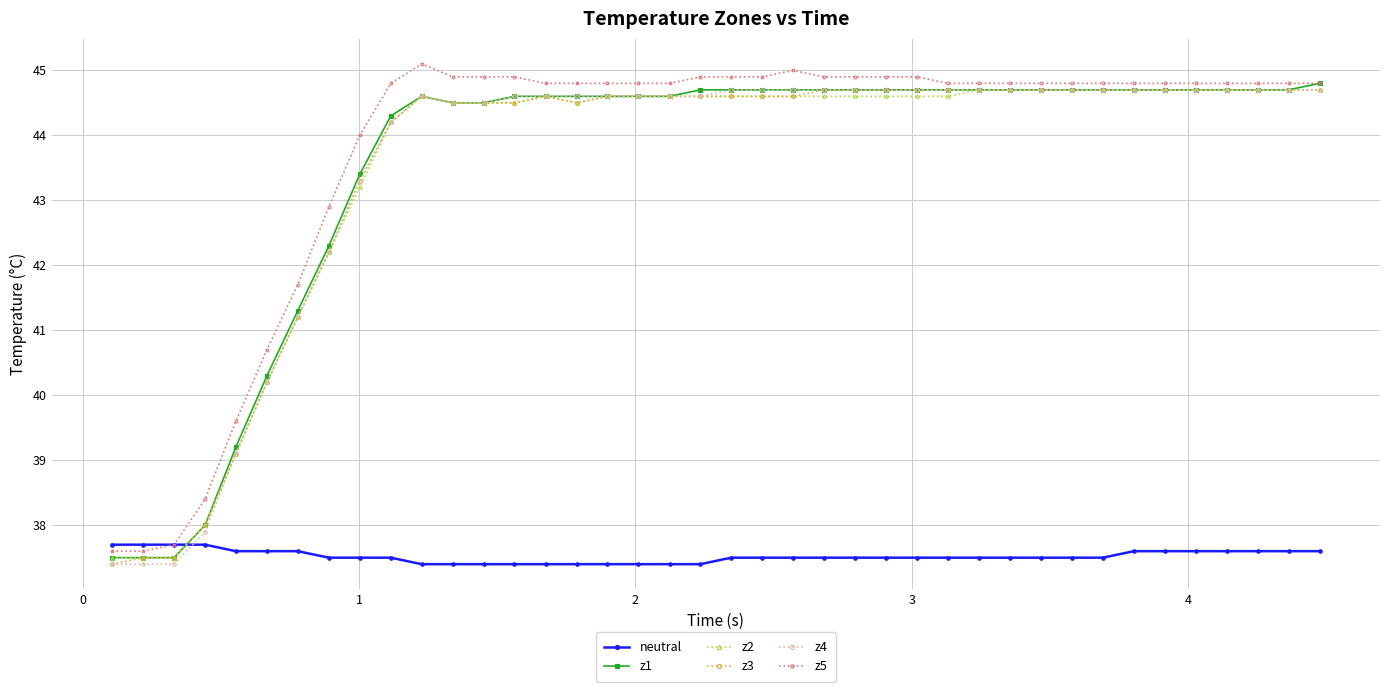

What is the maximum value shown in the chart?

45.1